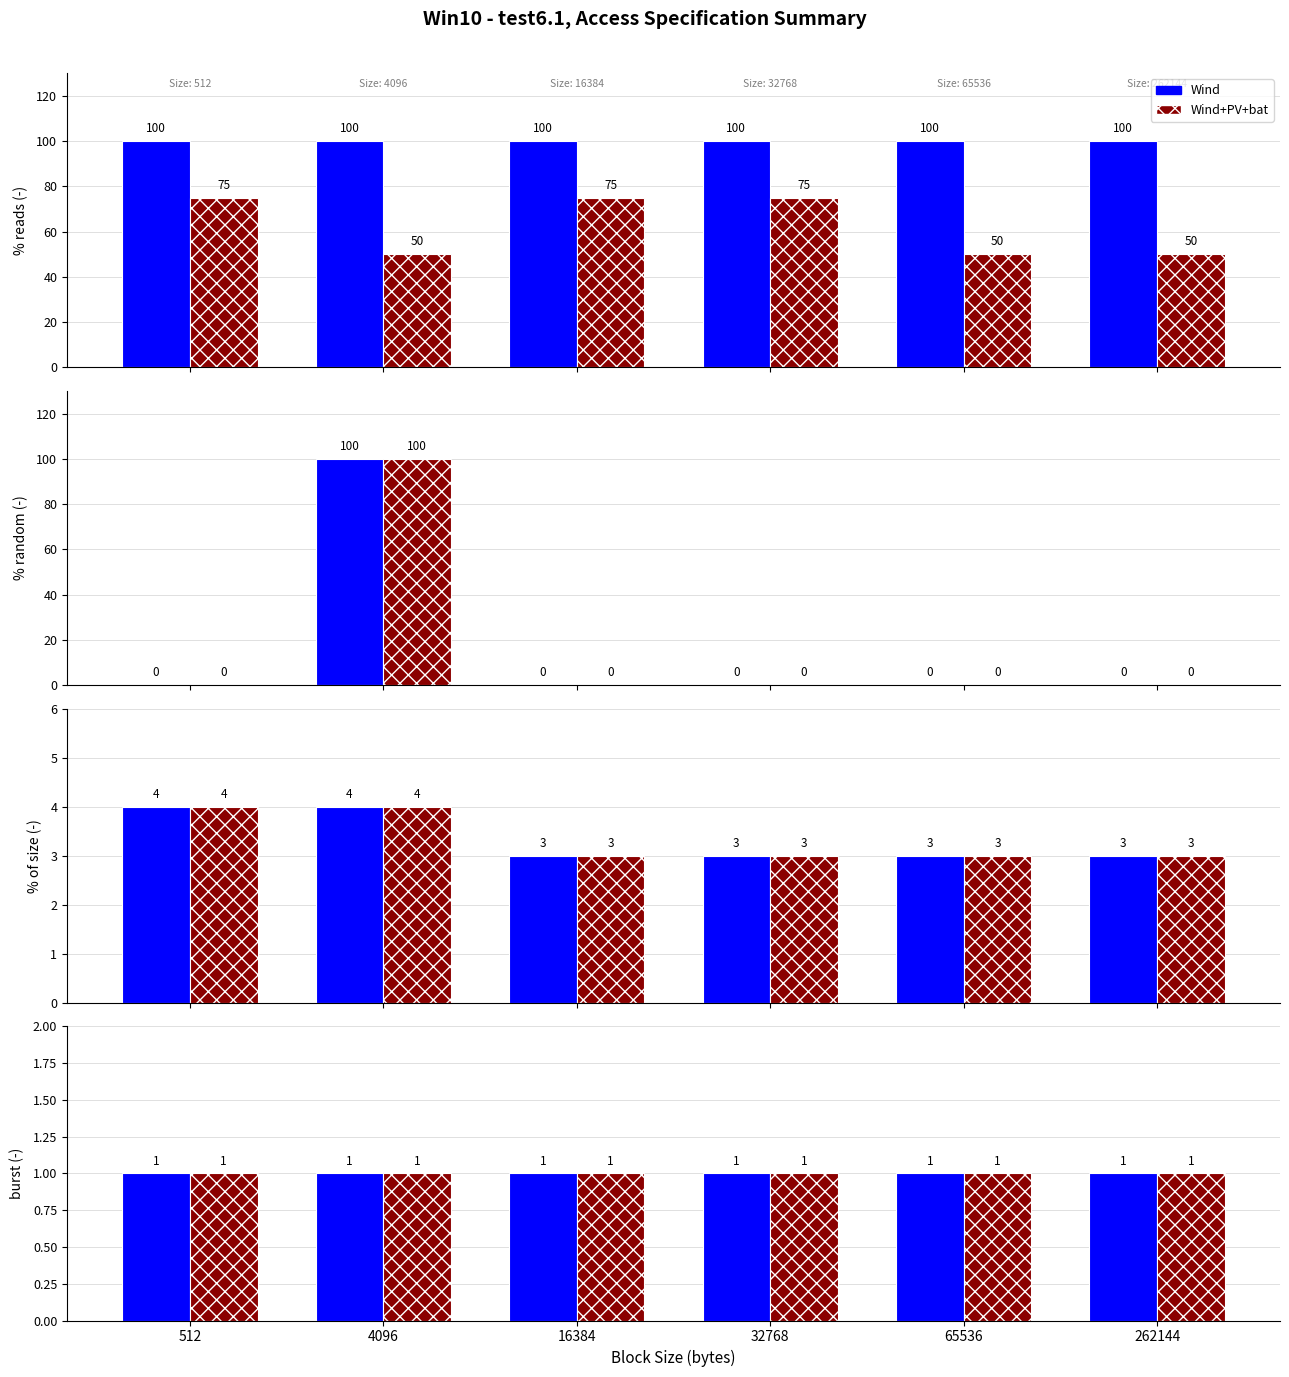

List the labels in order of % random value, largest first.

4096, 512, 16384, 32768, 65536, 262144